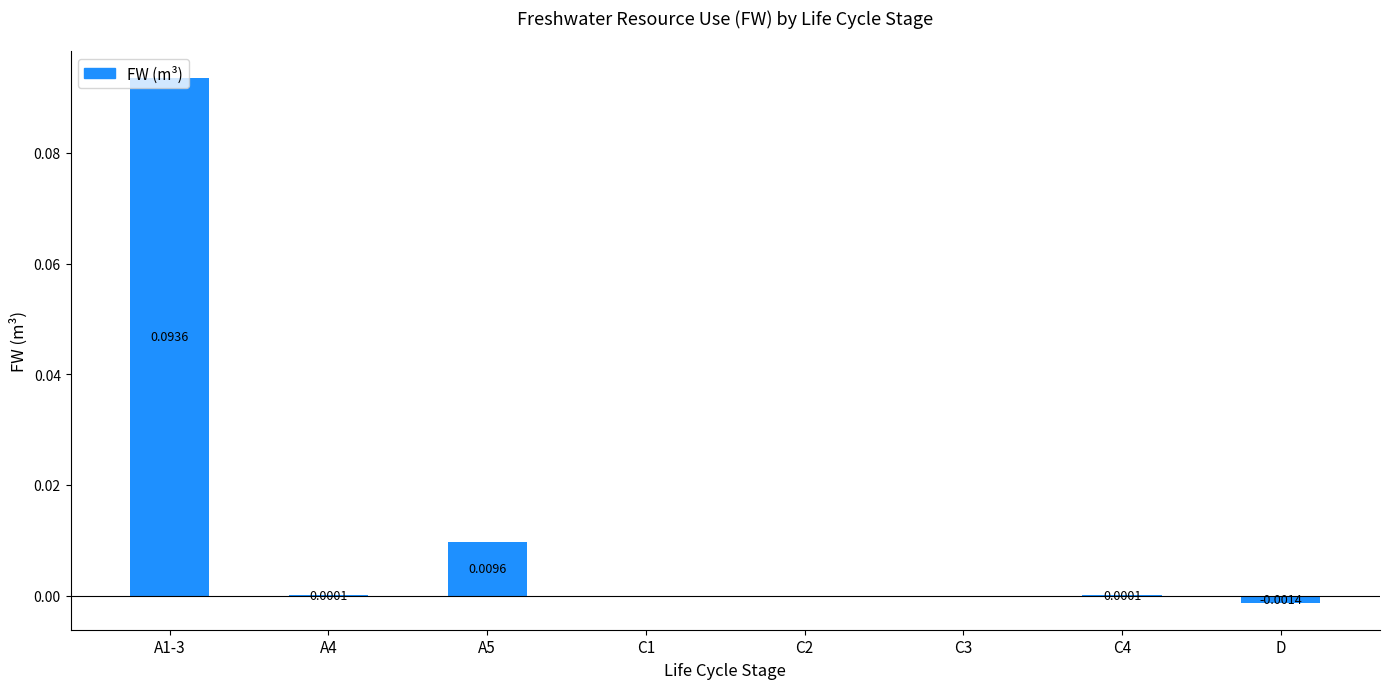

Between A4 and C3, which is larger?

A4